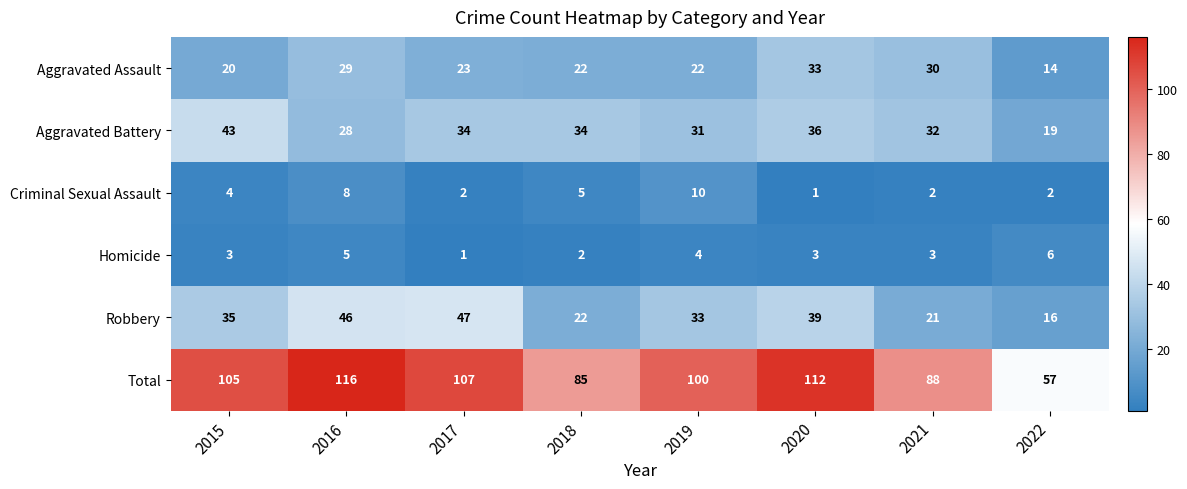

Is it true that Robbery equals 21 at 2021?

True